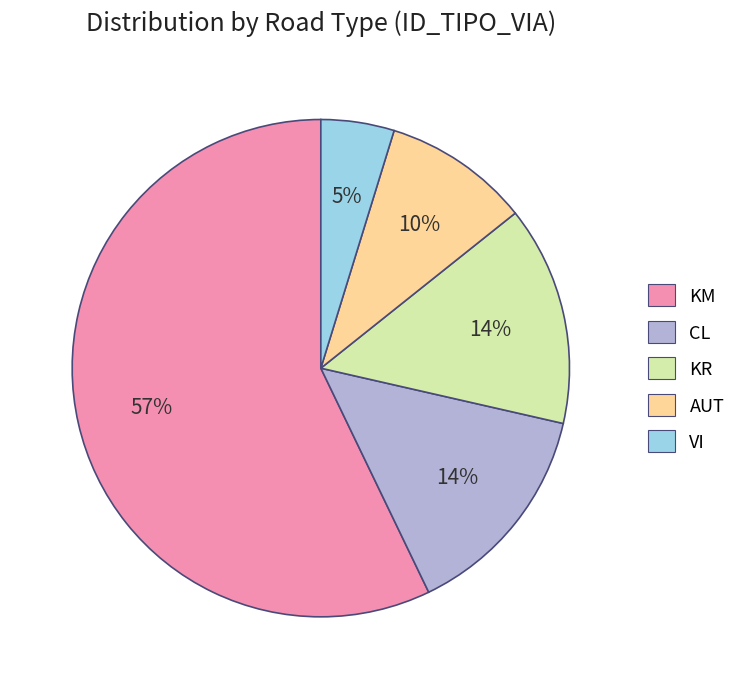

Does KM account for over 50% of the chart?

Yes